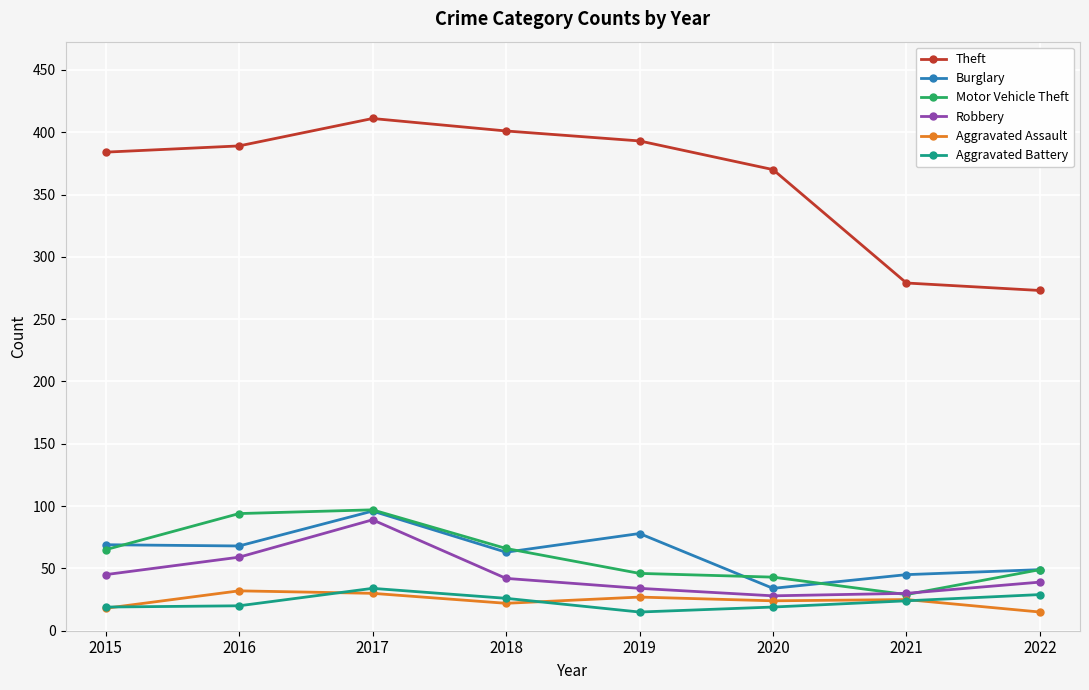

What is the spread (max minus min) of values at 2017?

381